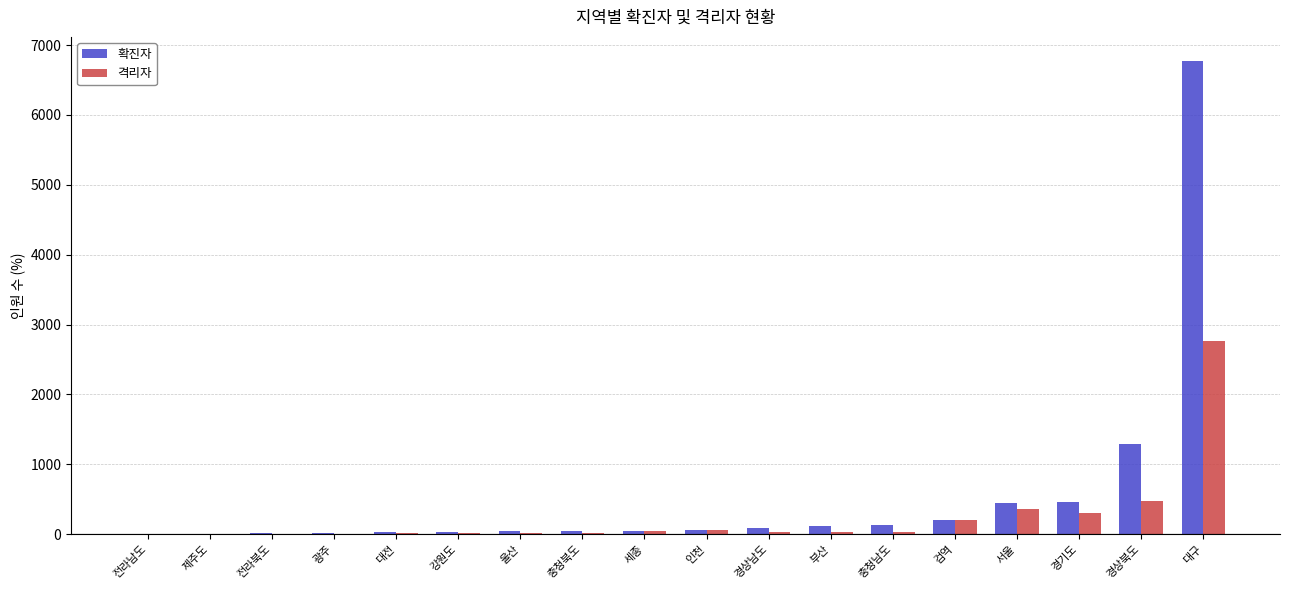

What is the total value across all series at 세종?

92